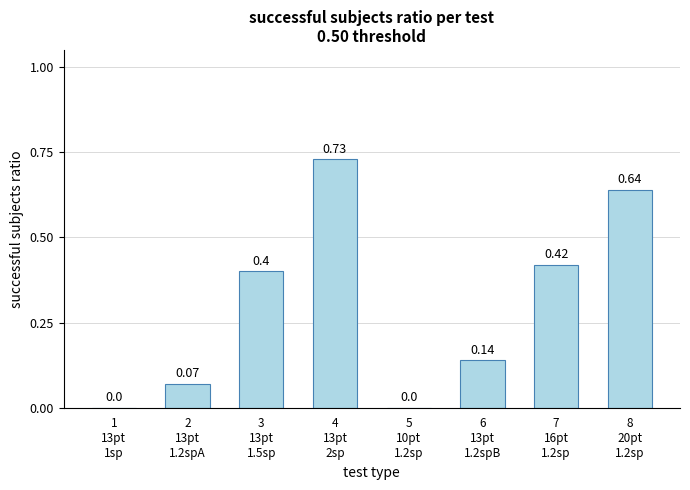

Count the number of values greater than 0.

6